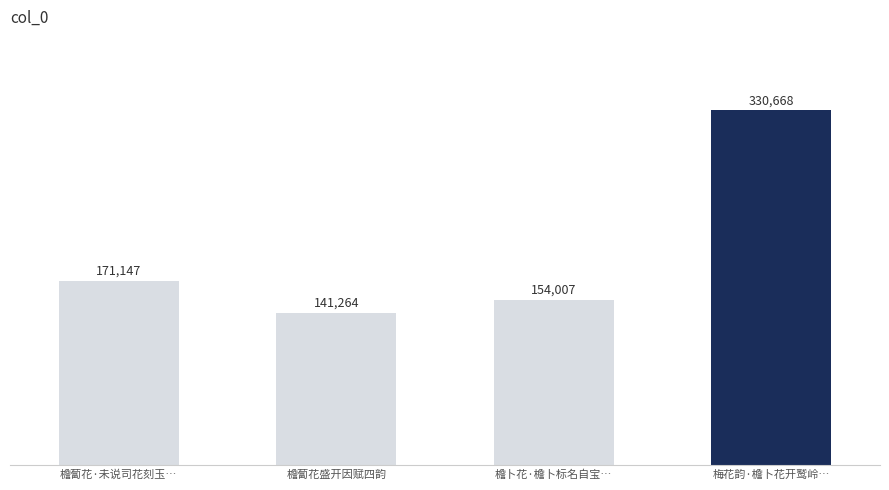

Rank the categories by value from highest to lowest.

梅花韵·檐卜花开鹫岭…, 檐蔔花·未说司花刻玉…, 檐卜花·檐卜标名自宝…, 檐蔔花盛开因赋四韵